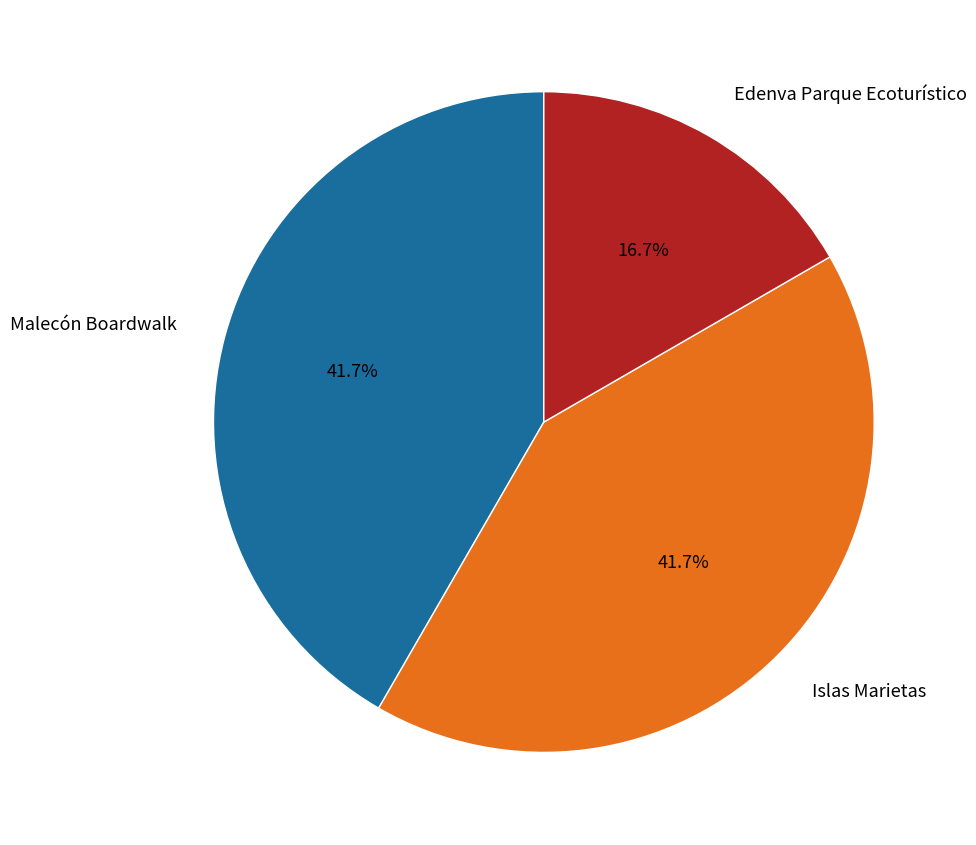

Between Edenva Parque Ecoturístico and Islas Marietas, which is larger?

Islas Marietas